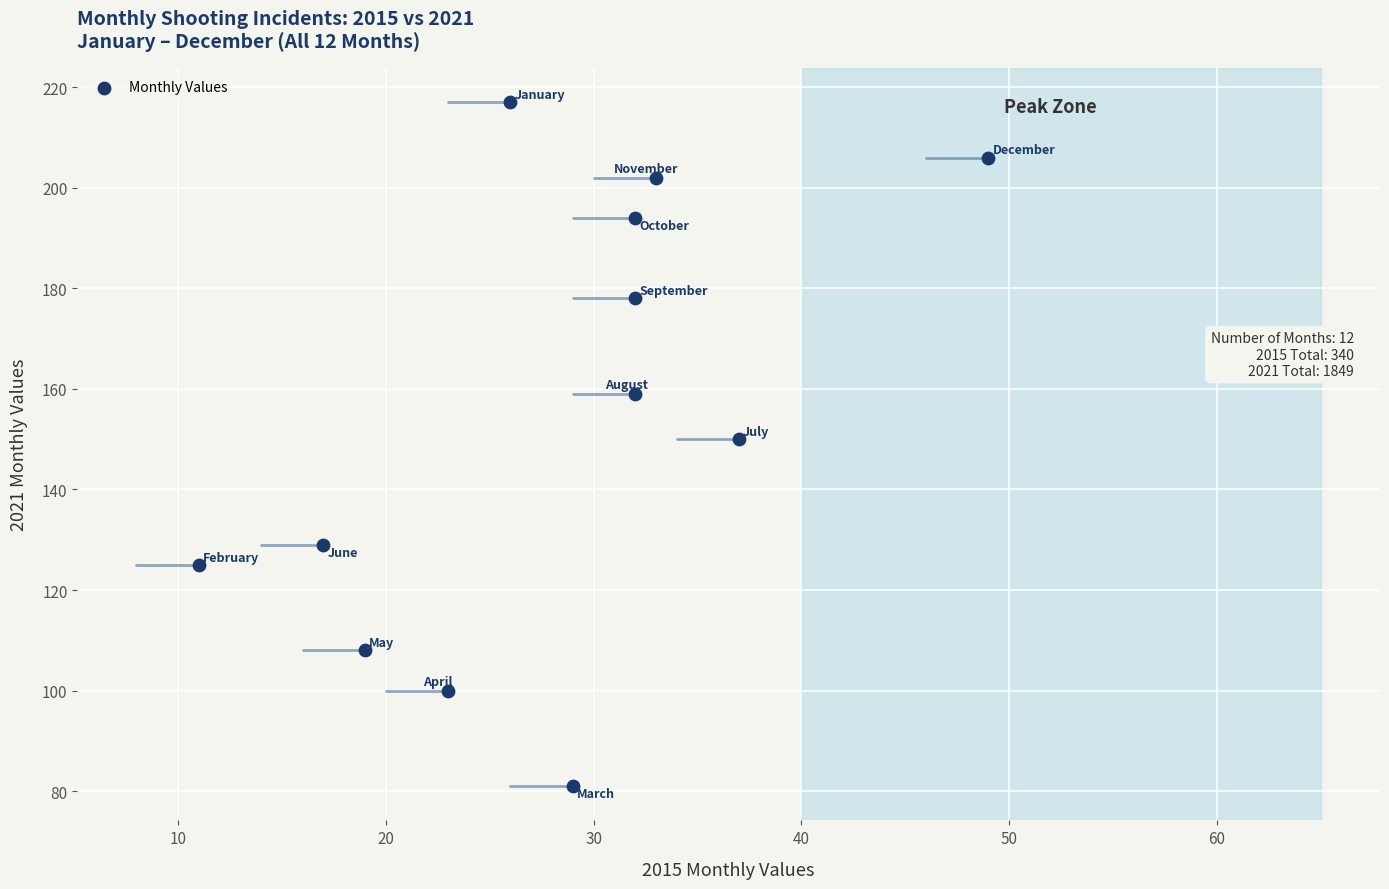

What is the range of X values (max minus min)?

38